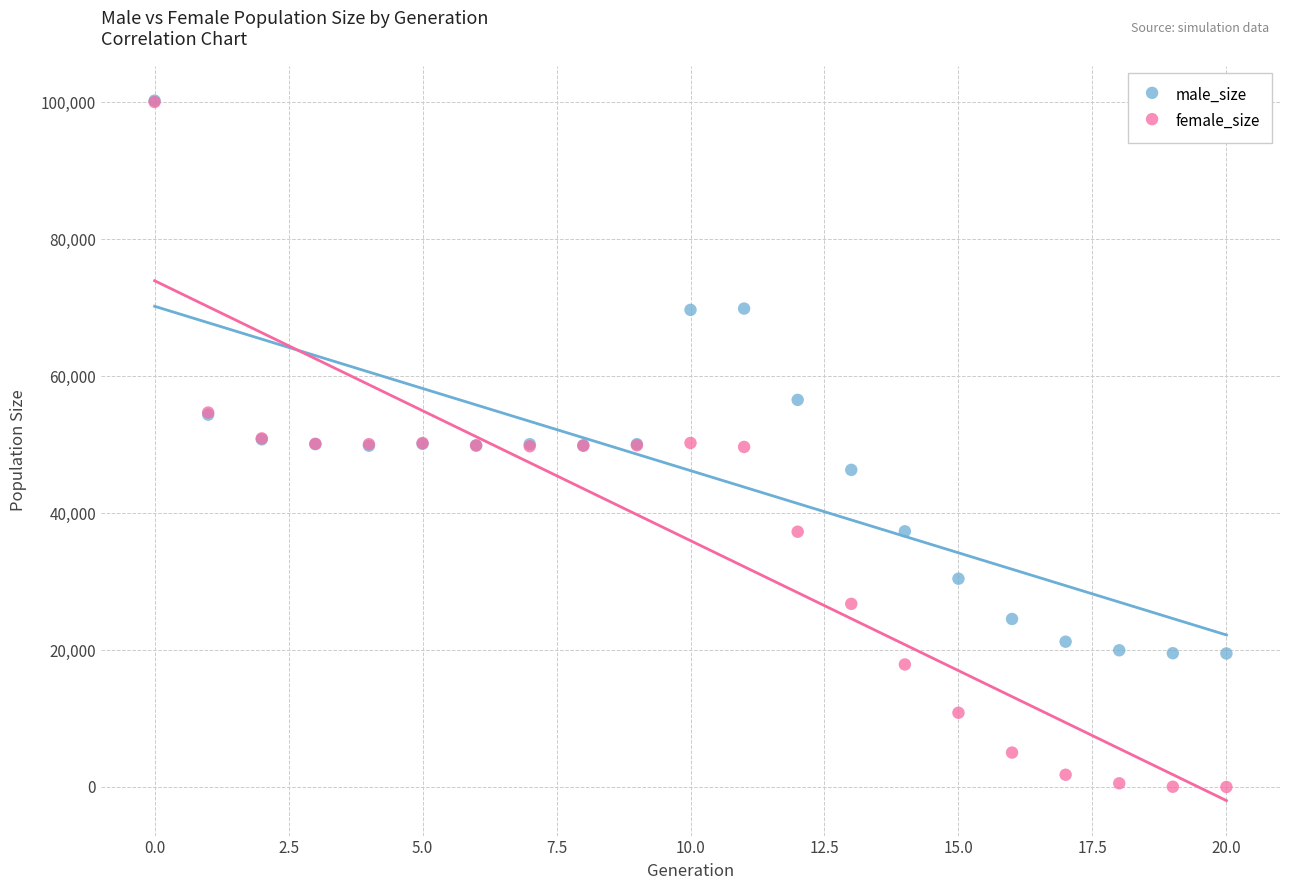

What are all the series names shown in the legend?

male_size, female_size